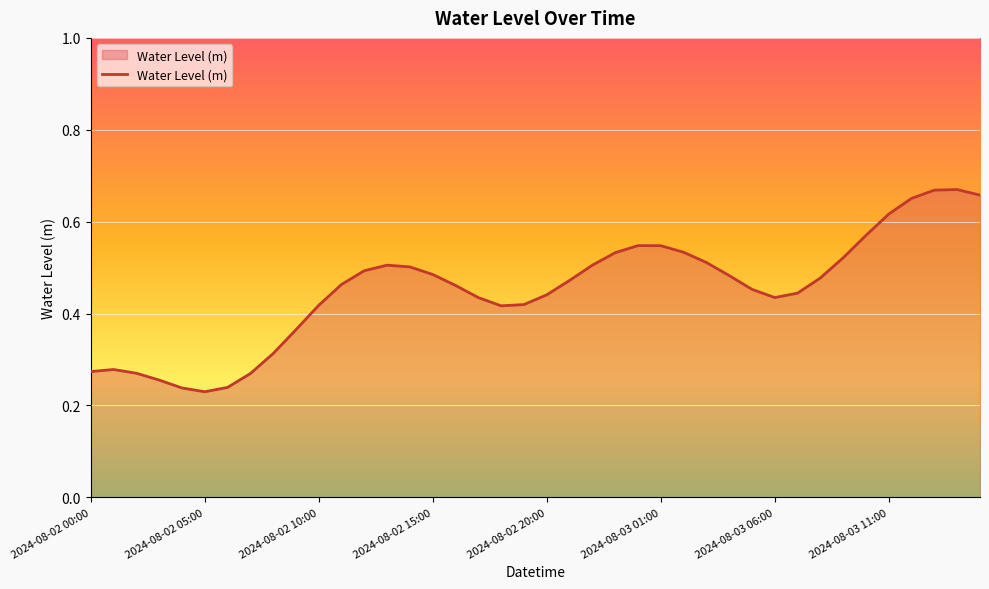

Where is the data nearest to the value 0?

2024-08-02 05:00